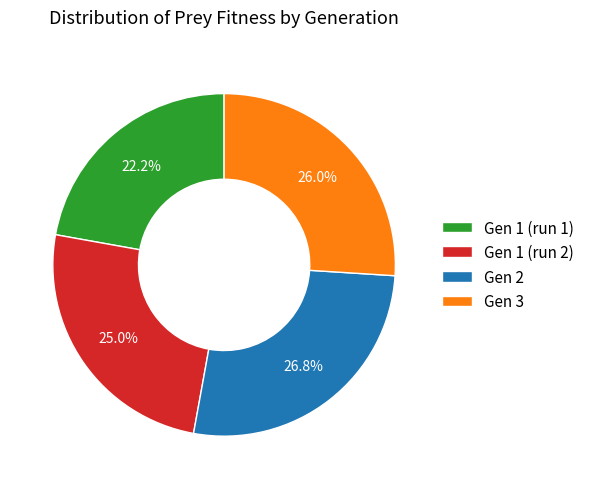

Which category has the smallest portion of the pie?

Gen 1 (run 1)